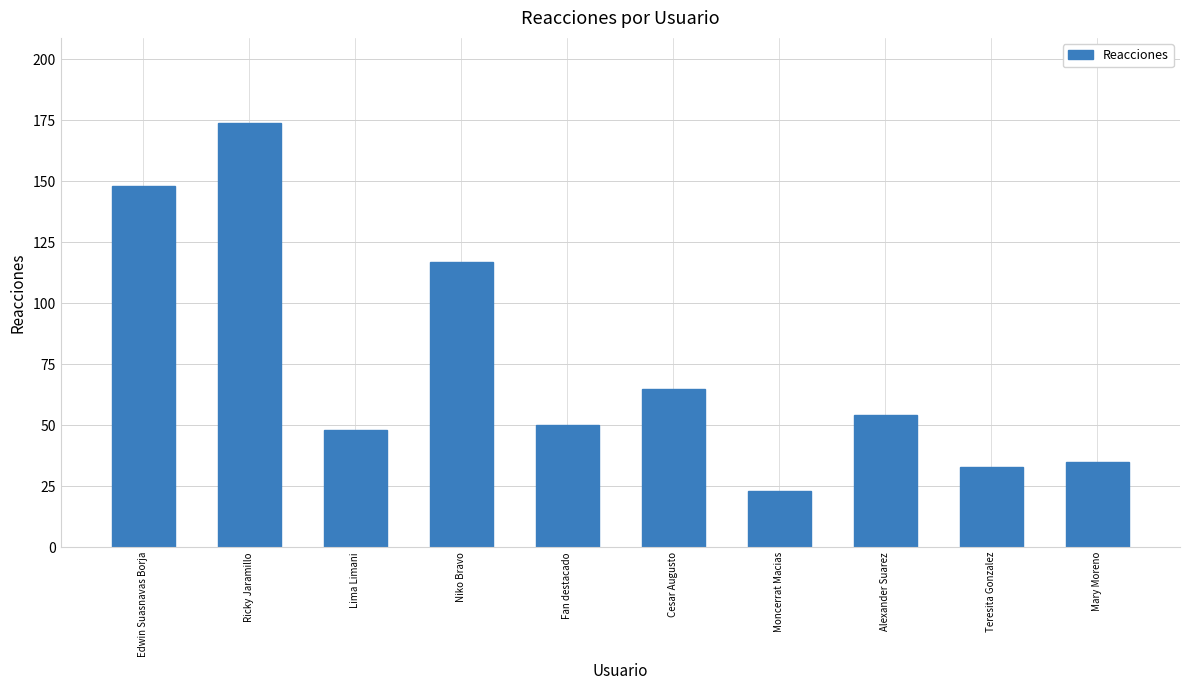

List the labels in order of value, largest first.

Ricky Jaramillo, Edwin Suasnavas Borja, Niko Bravo, Cesar Augusto, Alexander Suarez, Fan destacado, Lima Limani, Mary Moreno, Teresita Gonzalez, Moncerrat Macias